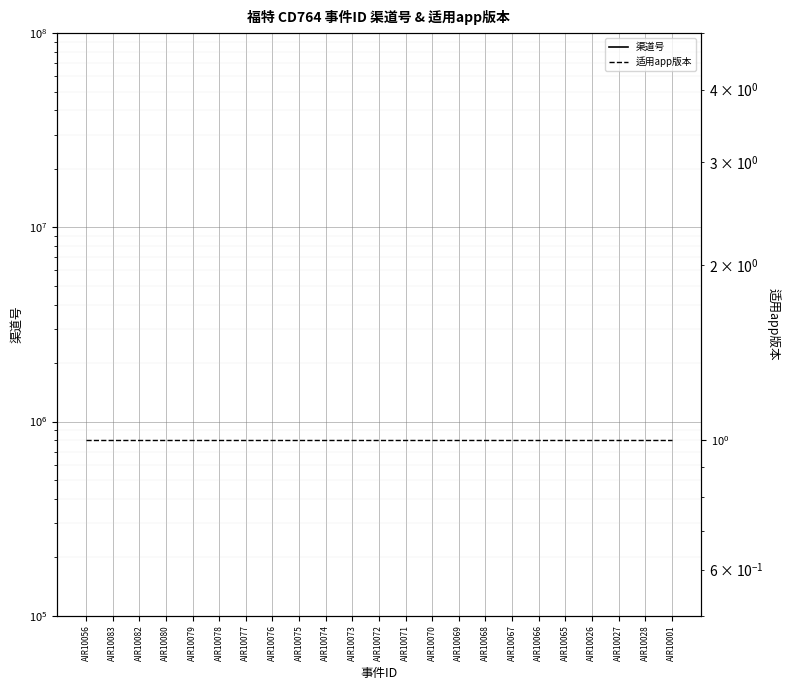

What is the label of the 3rd point from the left?

AIR10082